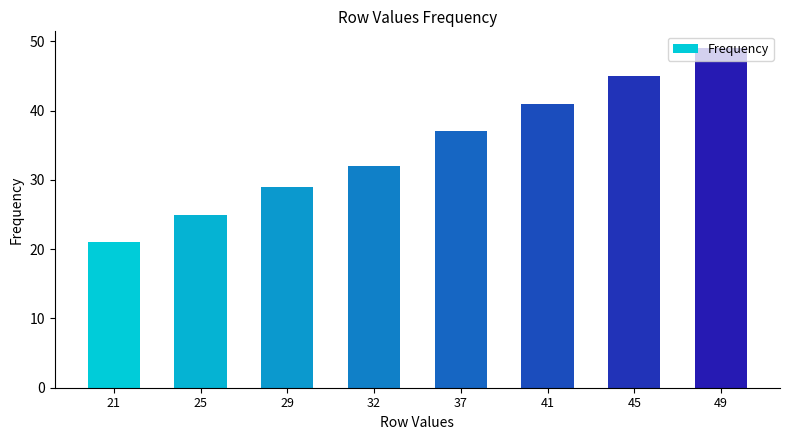

What is the value of the 7th bar from the left?

45